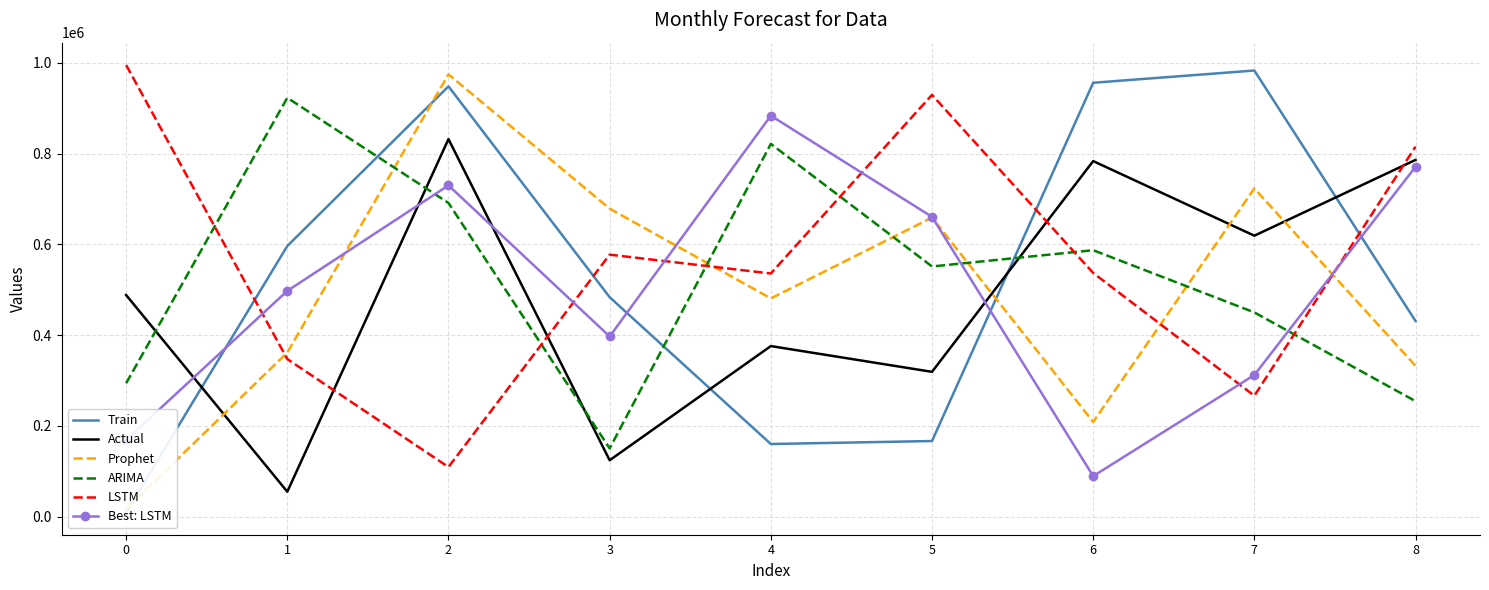

Where is the first local minimum for ARIMA?

3